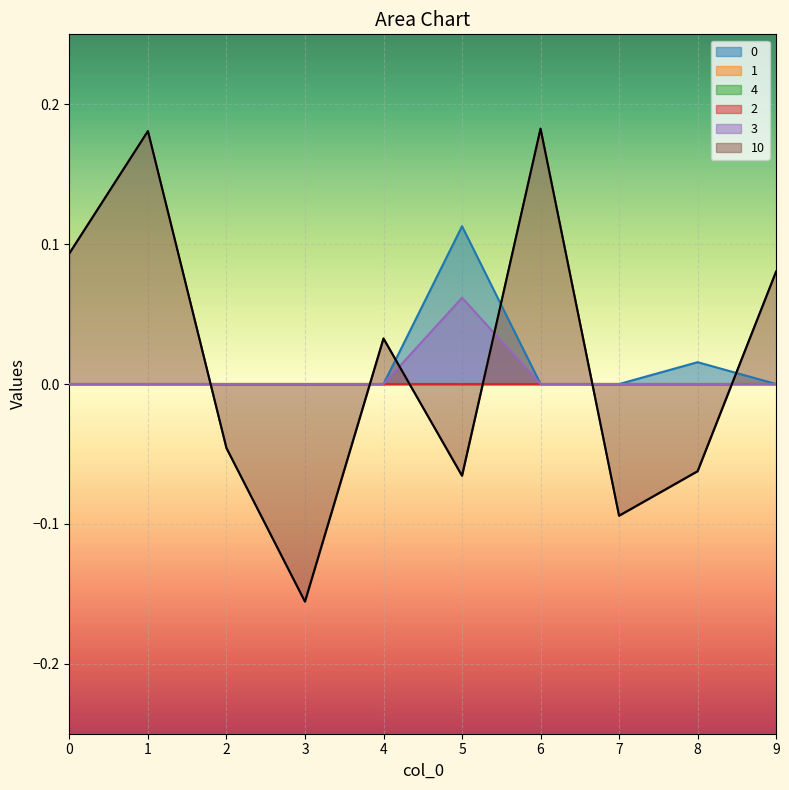

Which has a higher value, 6 or 4?

6